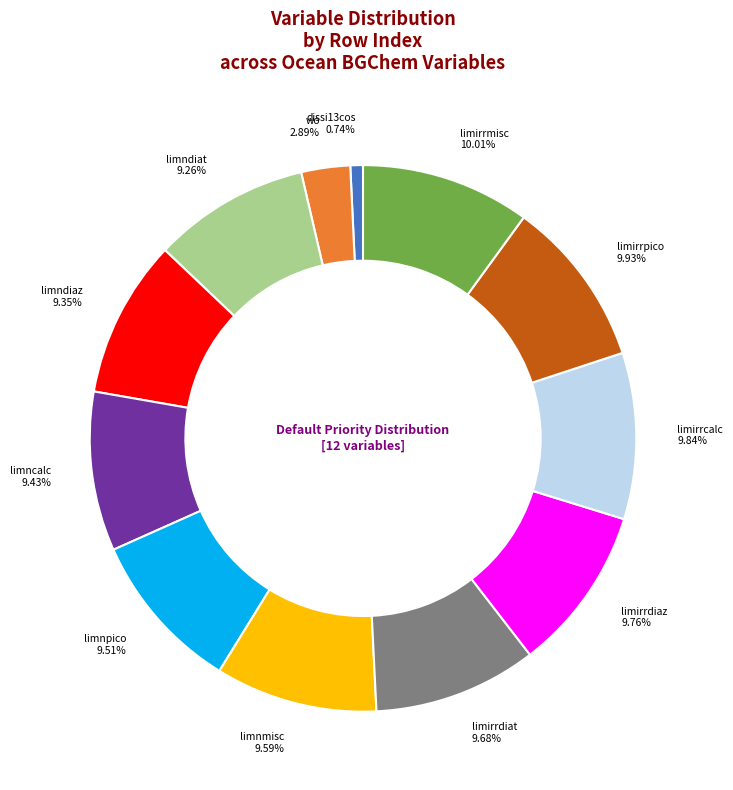

Is there a majority slice in this chart?

No